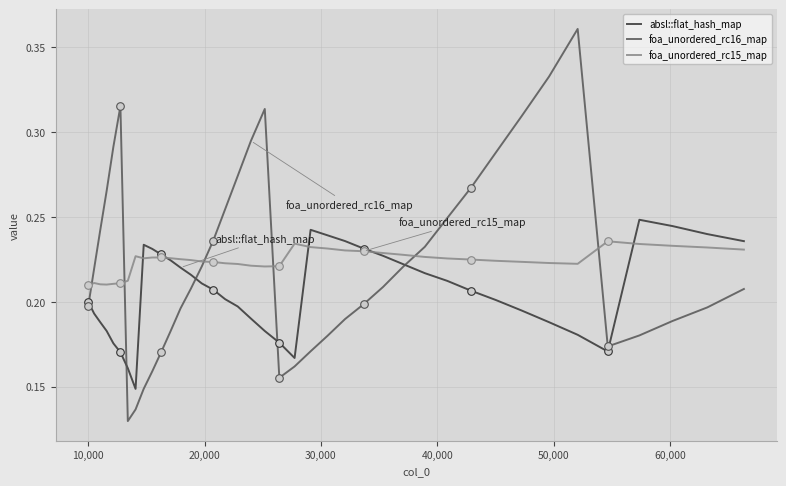

Which series has the widest spread of values?

foa_unordered_rc16_map